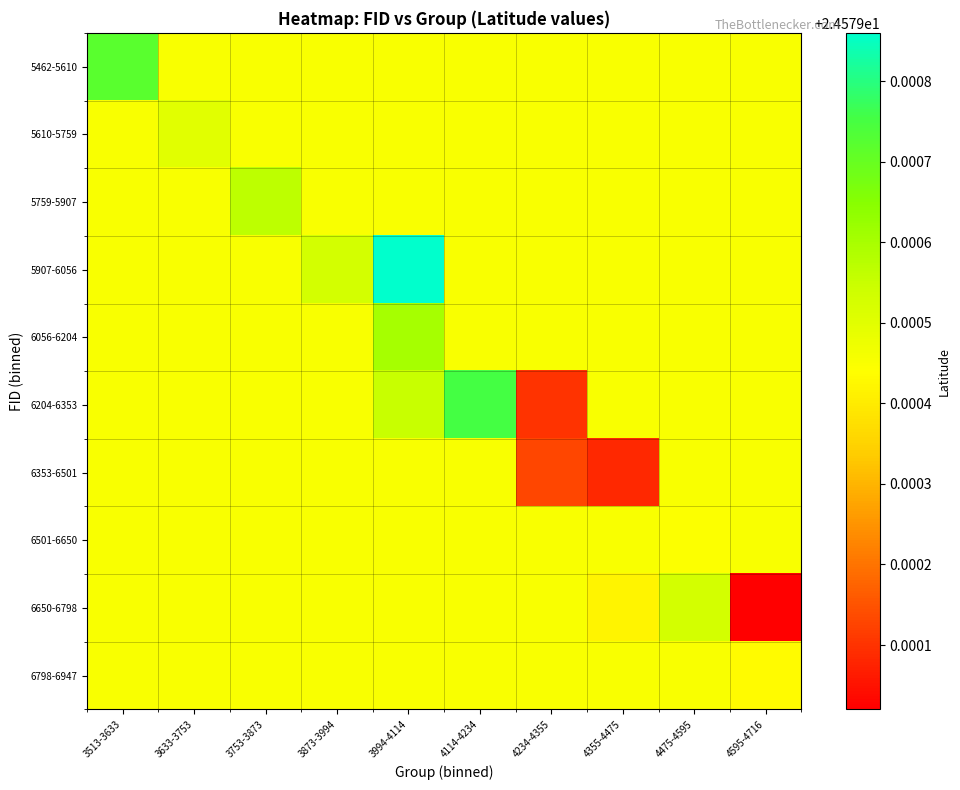

Which has a higher value, 4234-4355 or 3633-3753?

4234-4355